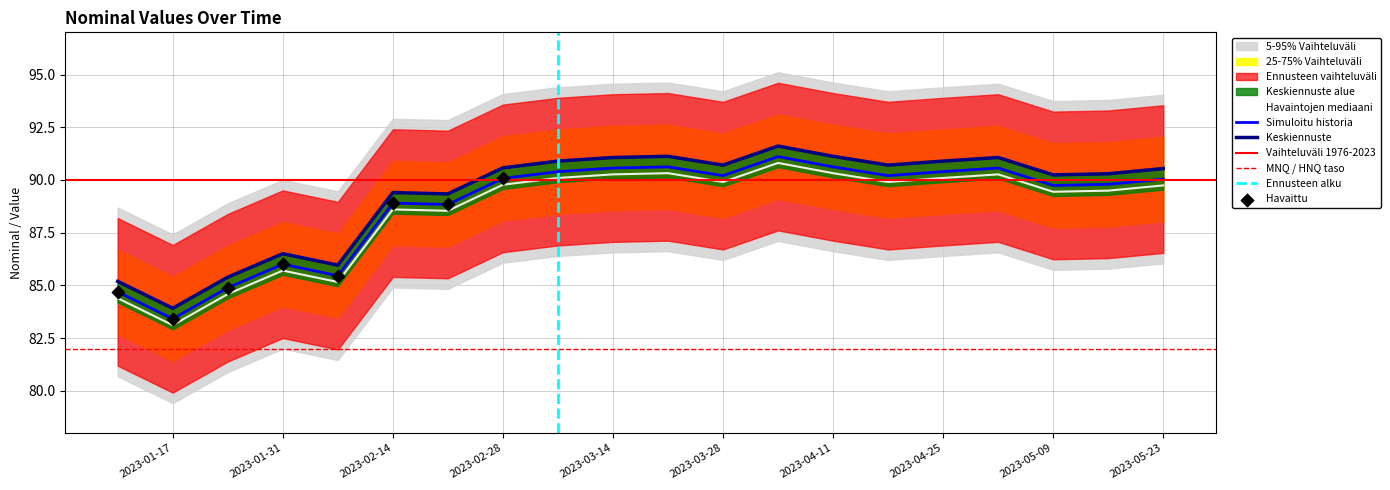

What is the highest value of the Simuloitu historia series?

91.1